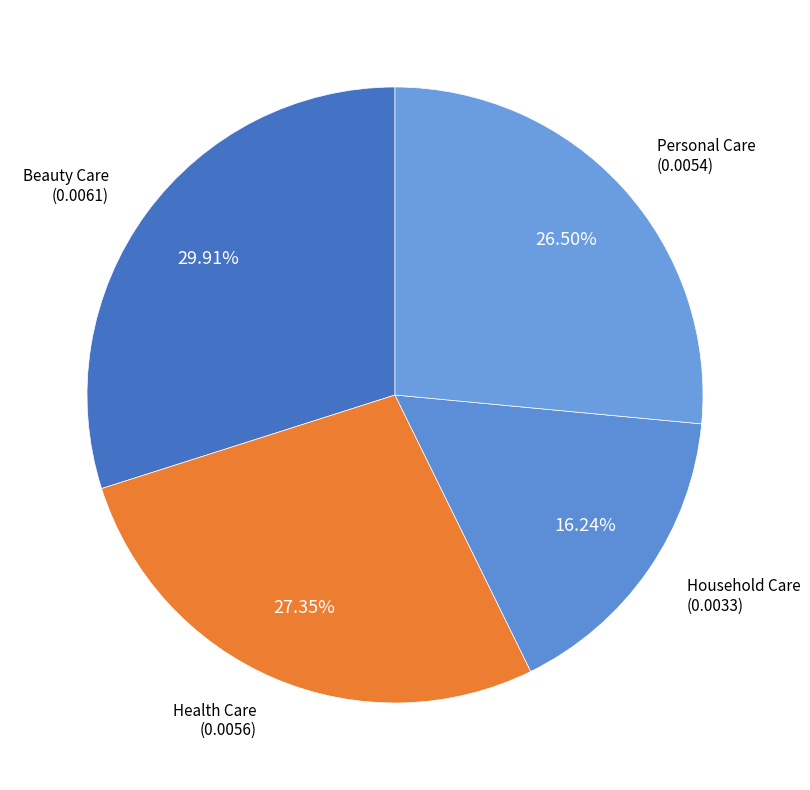

Does any single category account for the majority?

No